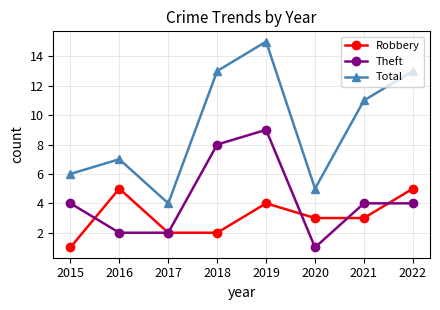

Reading left to right, extract all data points from this chart.

Robbery: 1	5	2	2	4	3	3	5
Theft: 4	2	2	8	9	1	4	4
Total: 6	7	4	13	15	5	11	13